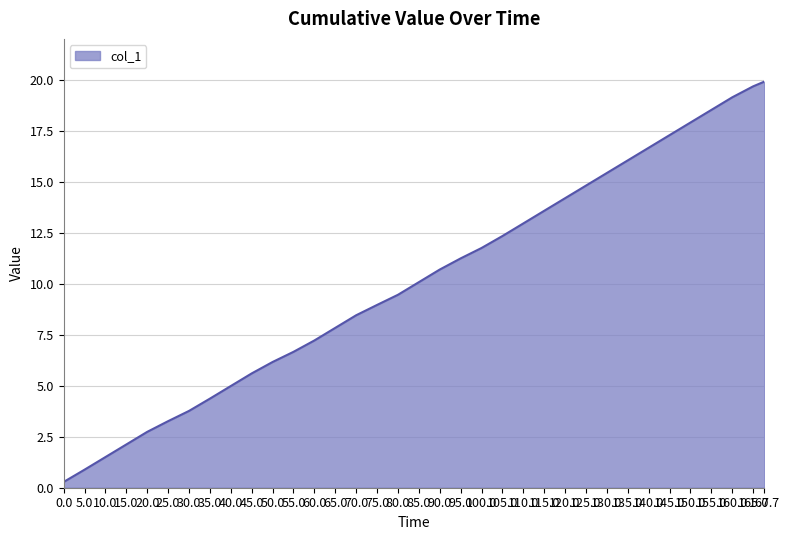

What is the greatest value displayed?

19.9